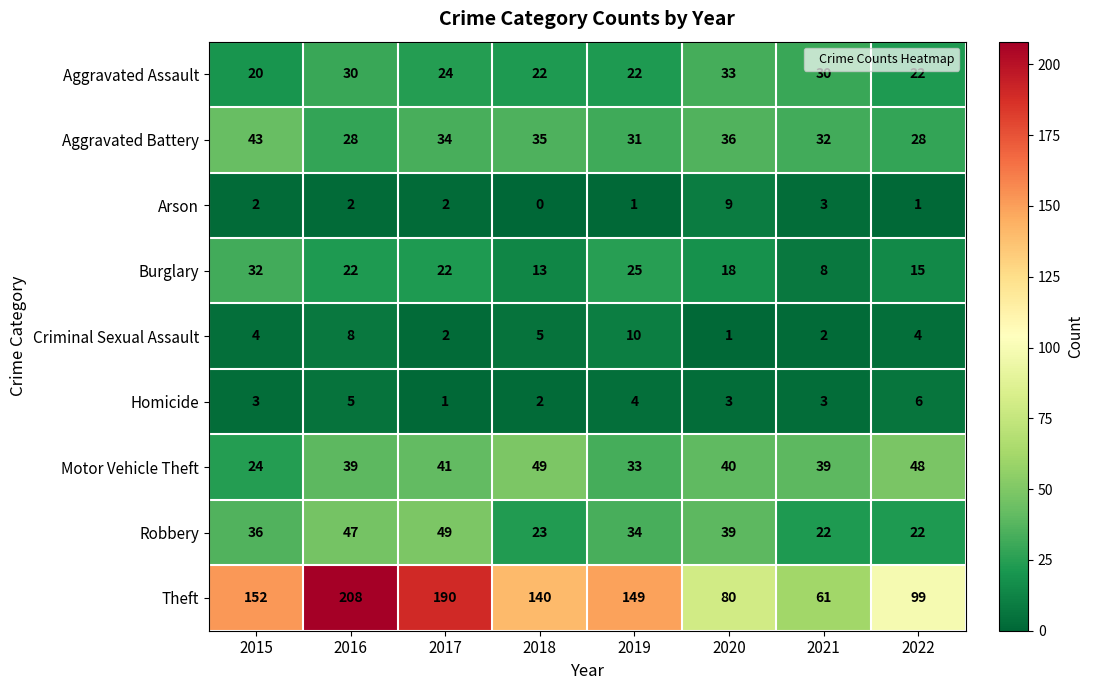

What is the difference between the highest and lowest values at 2017?

189